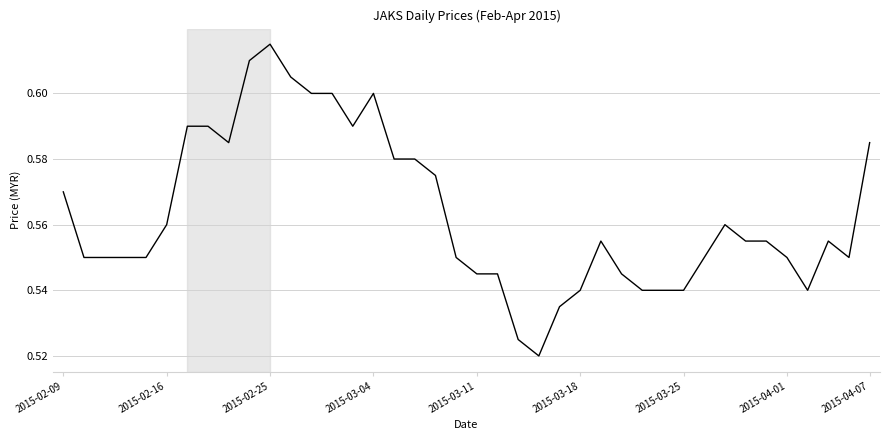

True or false: the data has more than 0 interior local peaks.

True